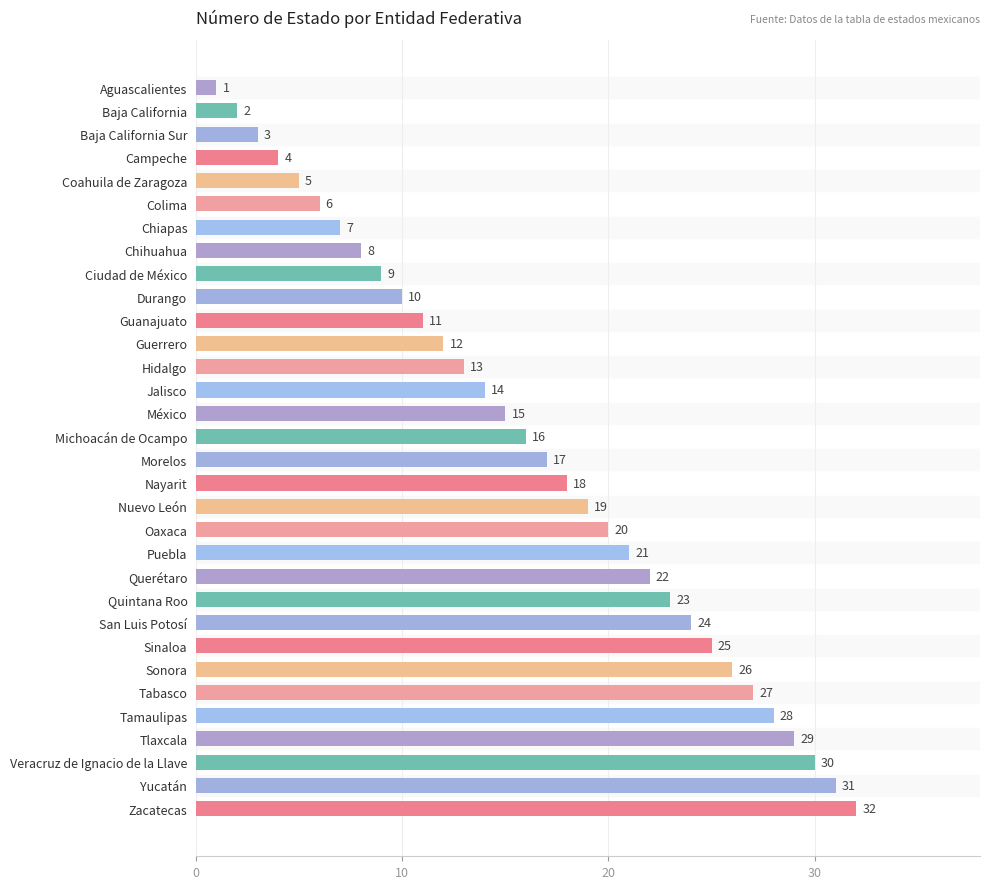

Where is the data nearest to the value 16?

Michoacán de Ocampo